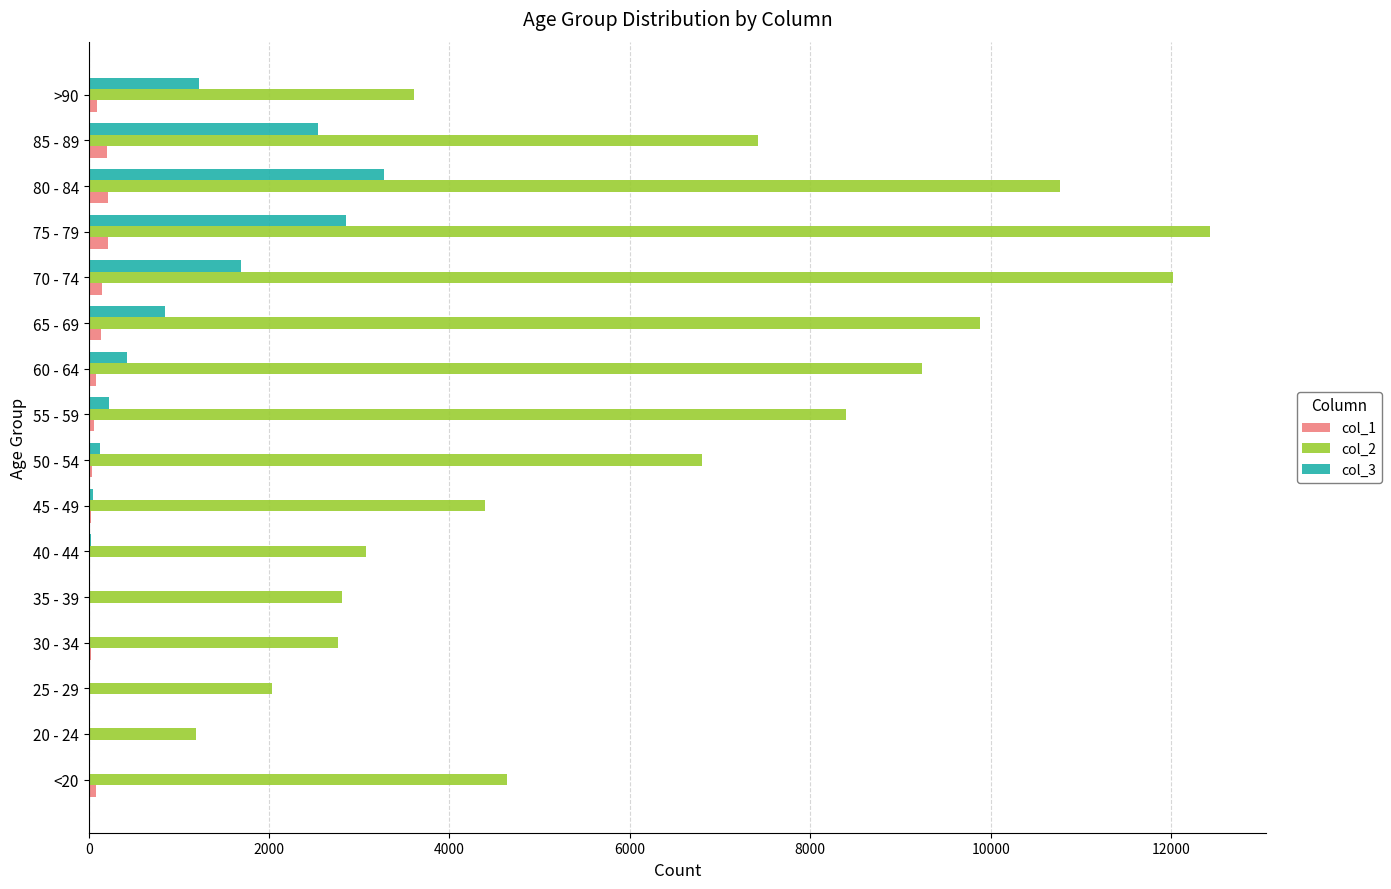

Is the value of col_2 at 35 - 39 greater than the value of col_1 at 45 - 49?

Yes